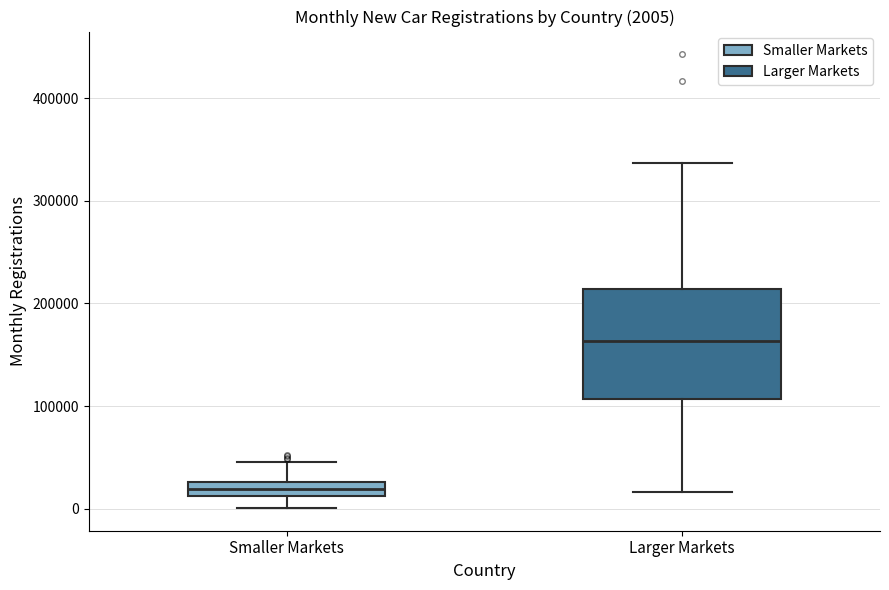

Which box's median line is the lowest?

Smaller Markets